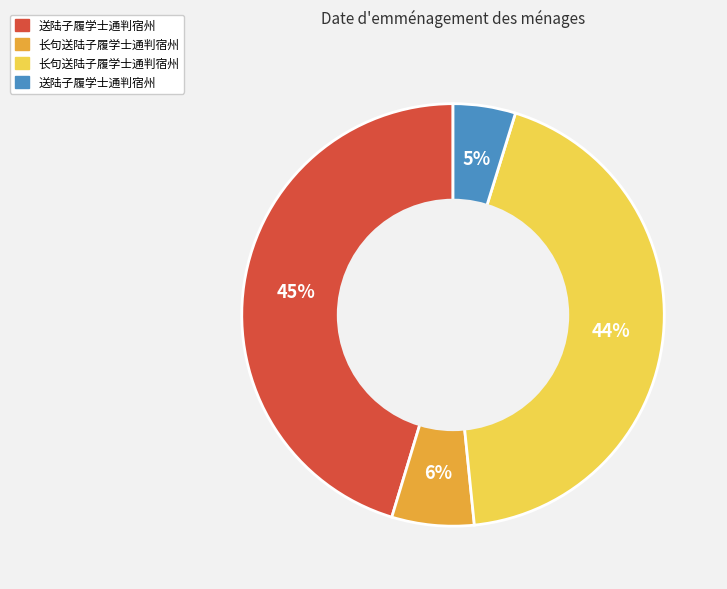

How many segments does this pie chart have?

4